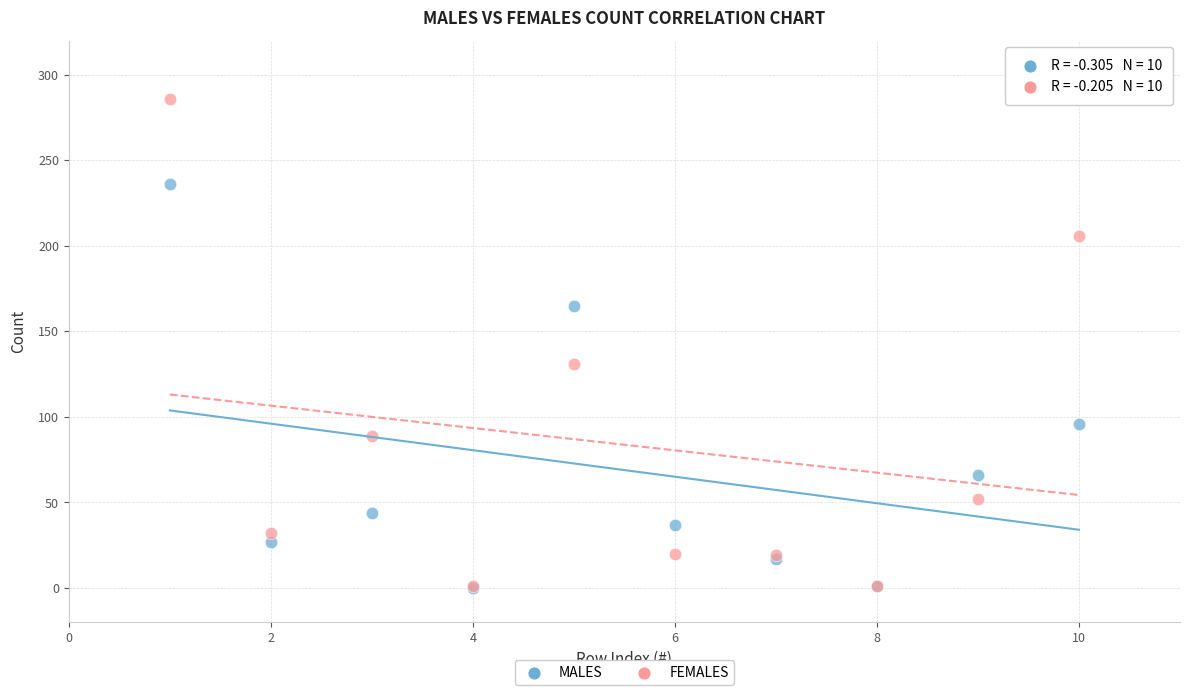

Across all series, what Y value is closest to 143?

131